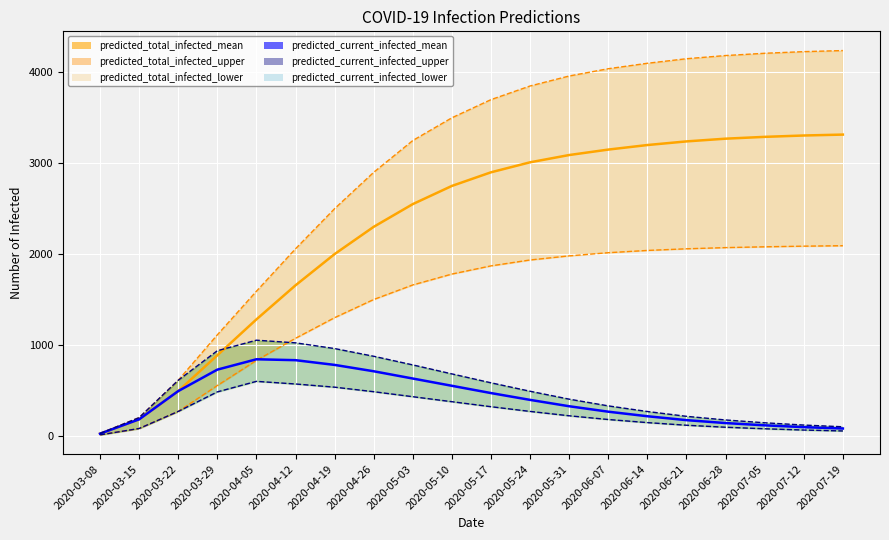

Rank the categories by predicted_total_infected_mean value from highest to lowest.

2020-07-19, 2020-07-12, 2020-07-05, 2020-06-28, 2020-06-21, 2020-06-14, 2020-06-07, 2020-05-31, 2020-05-24, 2020-05-17, 2020-05-10, 2020-05-03, 2020-04-26, 2020-04-19, 2020-04-12, 2020-04-05, 2020-03-29, 2020-03-22, 2020-03-15, 2020-03-08